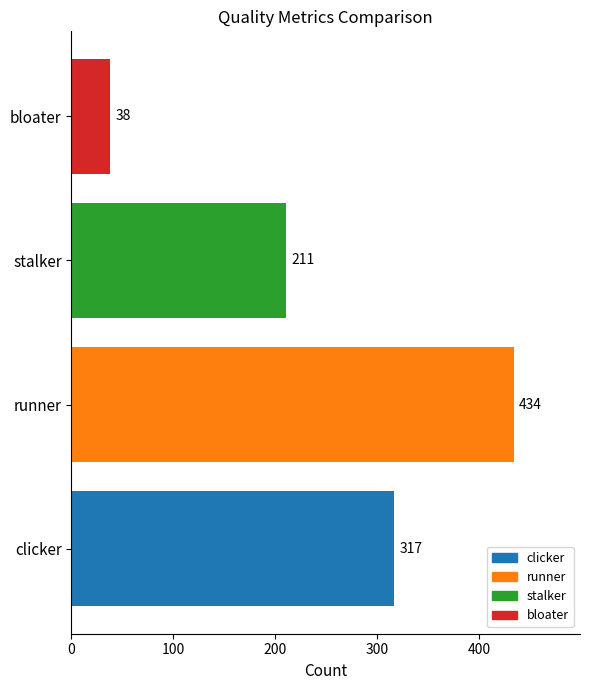

List the labels in order of value, smallest first.

bloater, stalker, clicker, runner